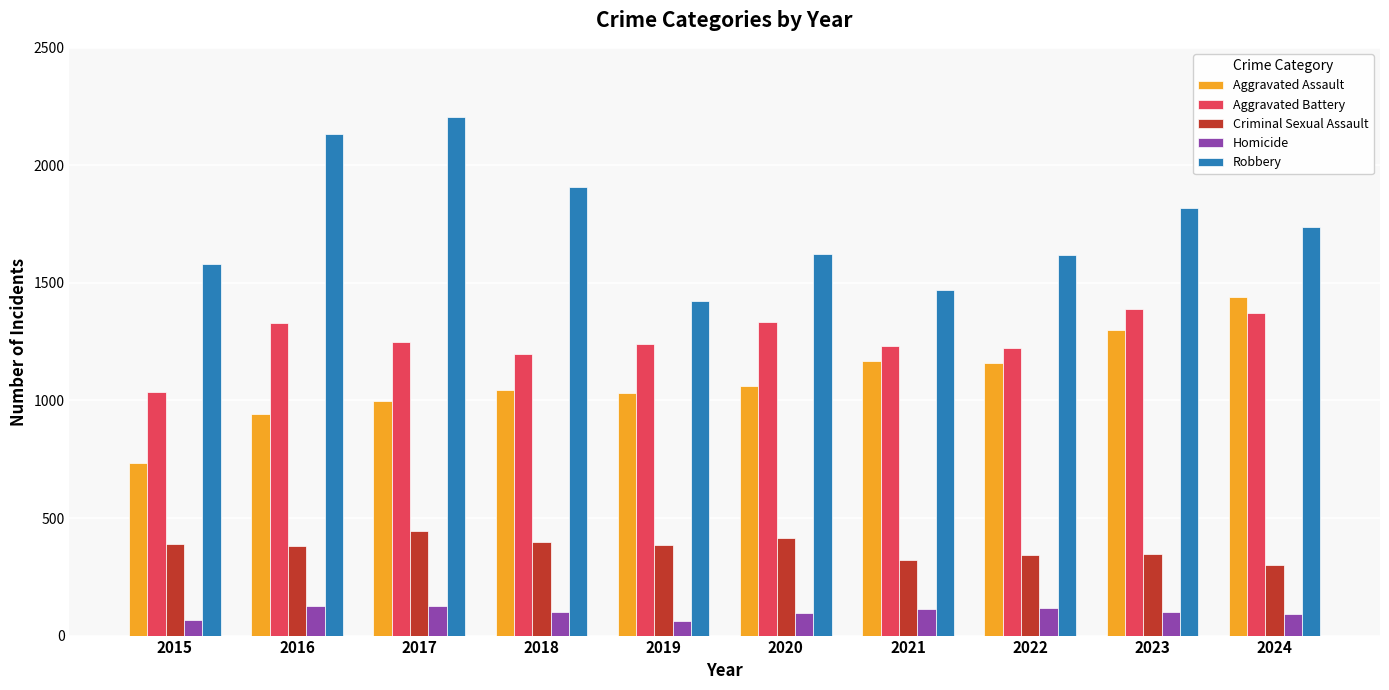

Which series has the largest range (max minus min)?

Robbery